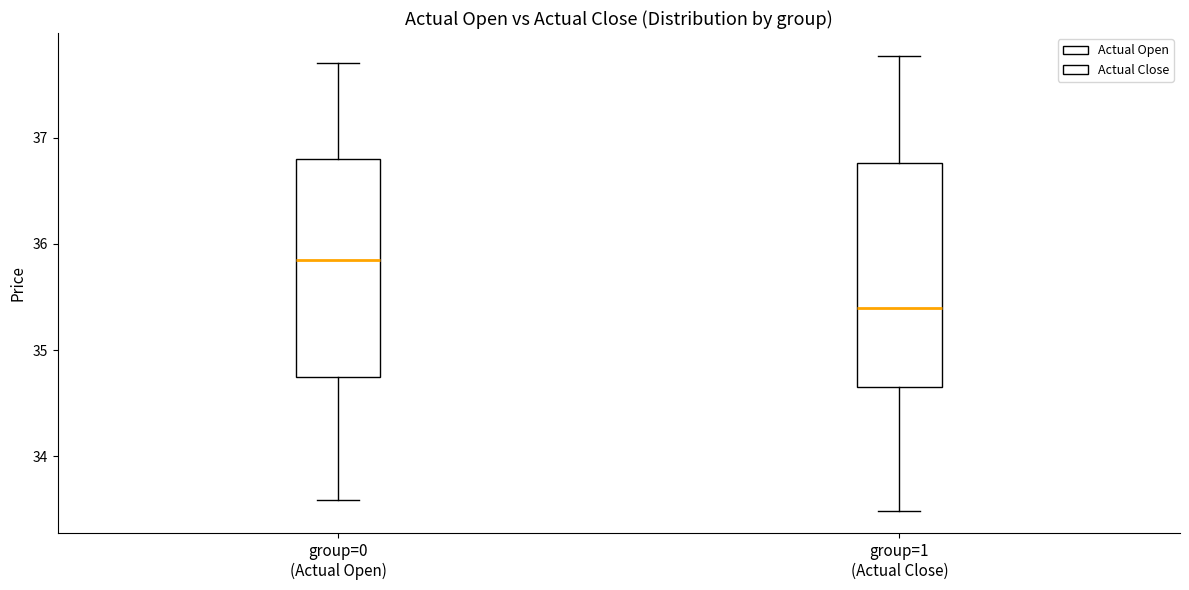

Which box's median line is the lowest?

group=1 (Actual Close)